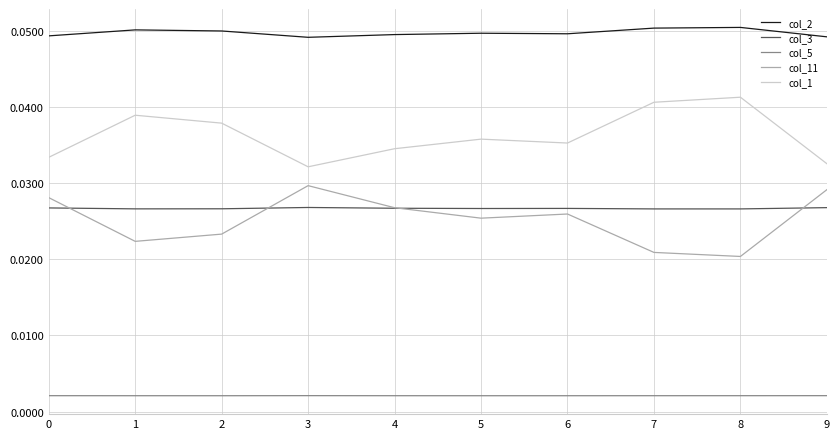

True or false: col_1 and col_2 cross at least once.

False